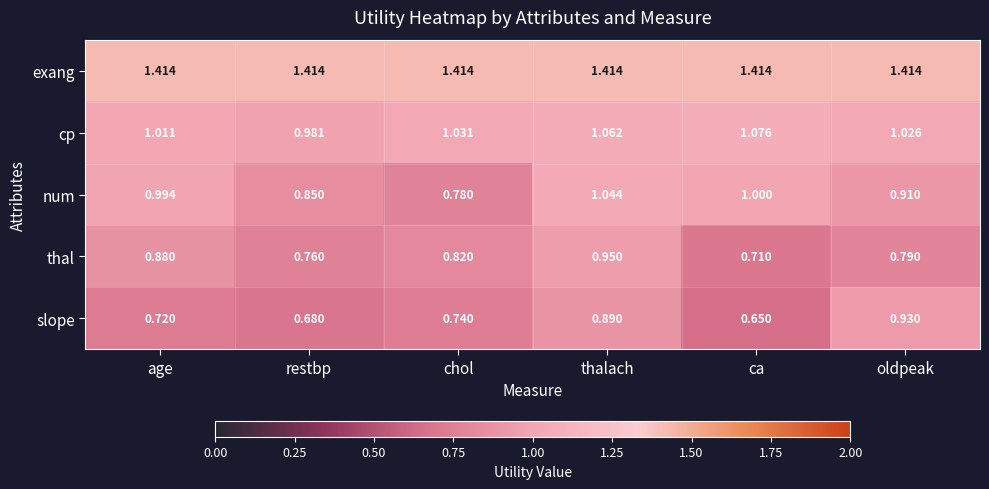

Where is num nearest to the value 0?

chol